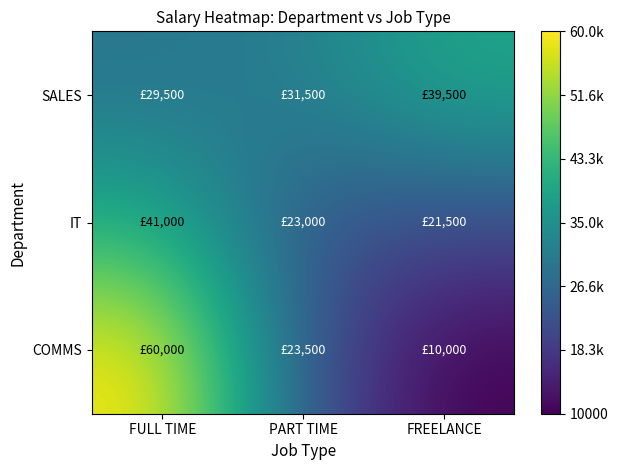

Rank the series at PART TIME from highest to lowest value.

SALES, COMMS, IT